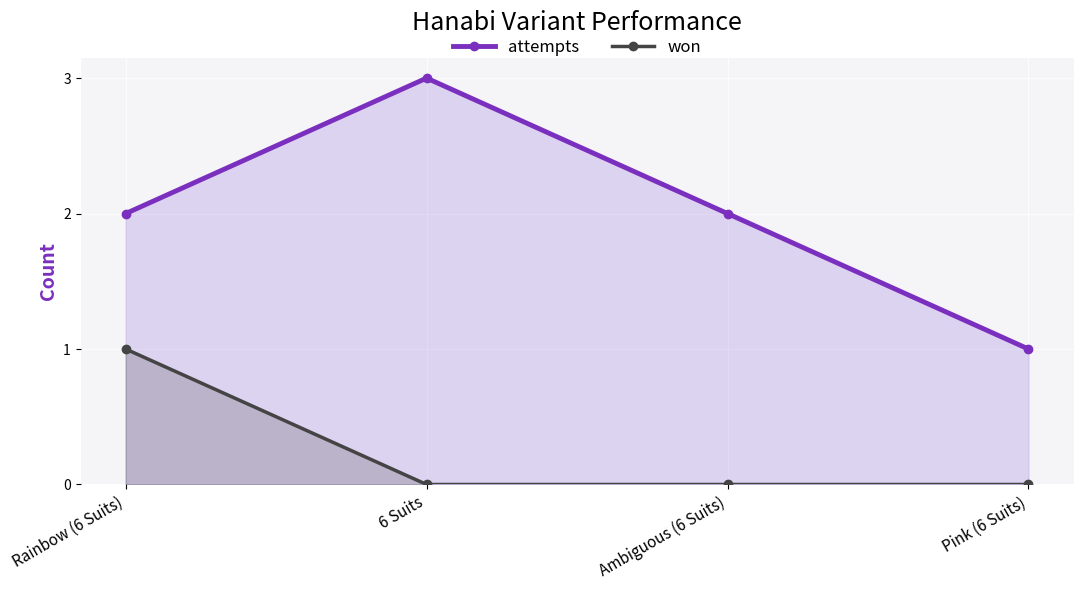

Where is attempts nearest to the value 2?

Rainbow (6 Suits)